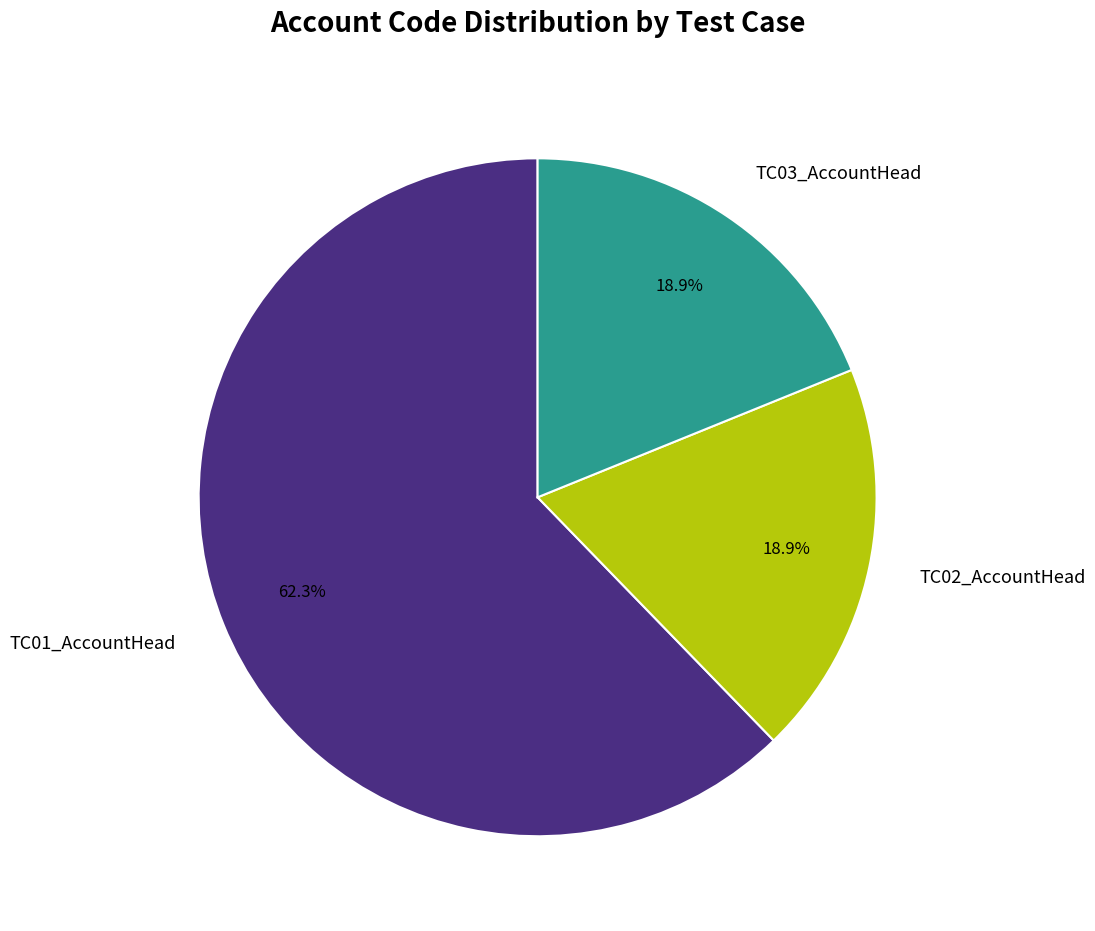

Which slice is the largest?

TC01_AccountHead